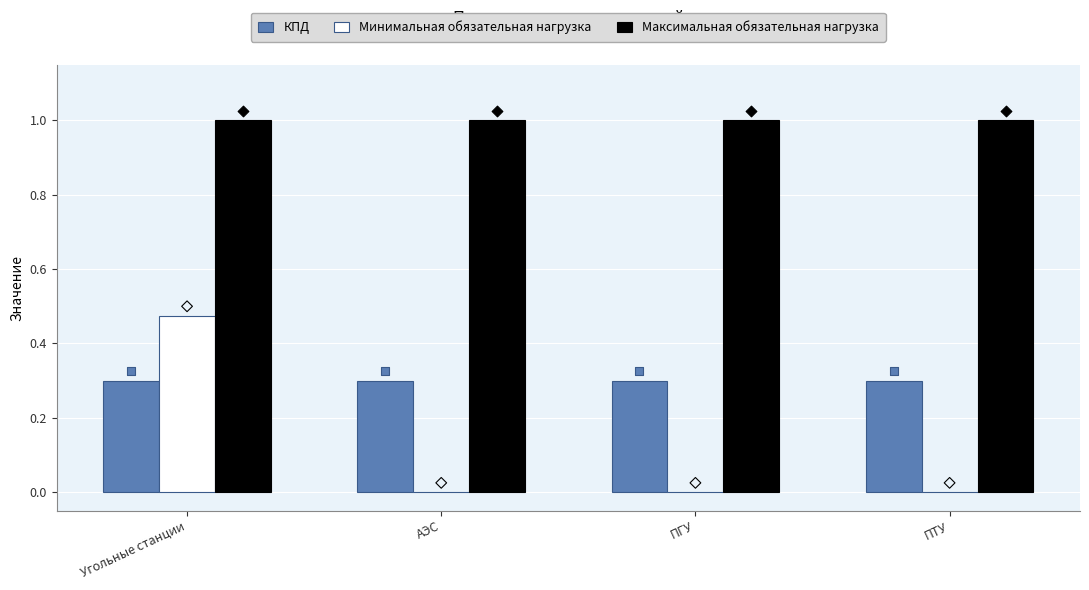

At which category is the sum across all series the highest?

Угольные станции